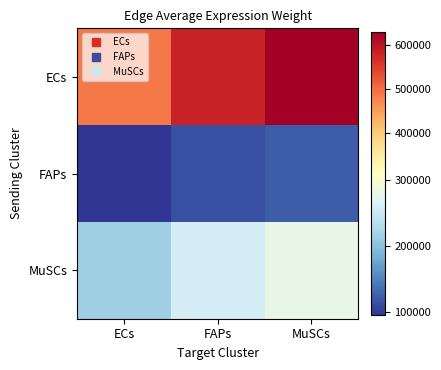

Count the number of data series in this chart.

3